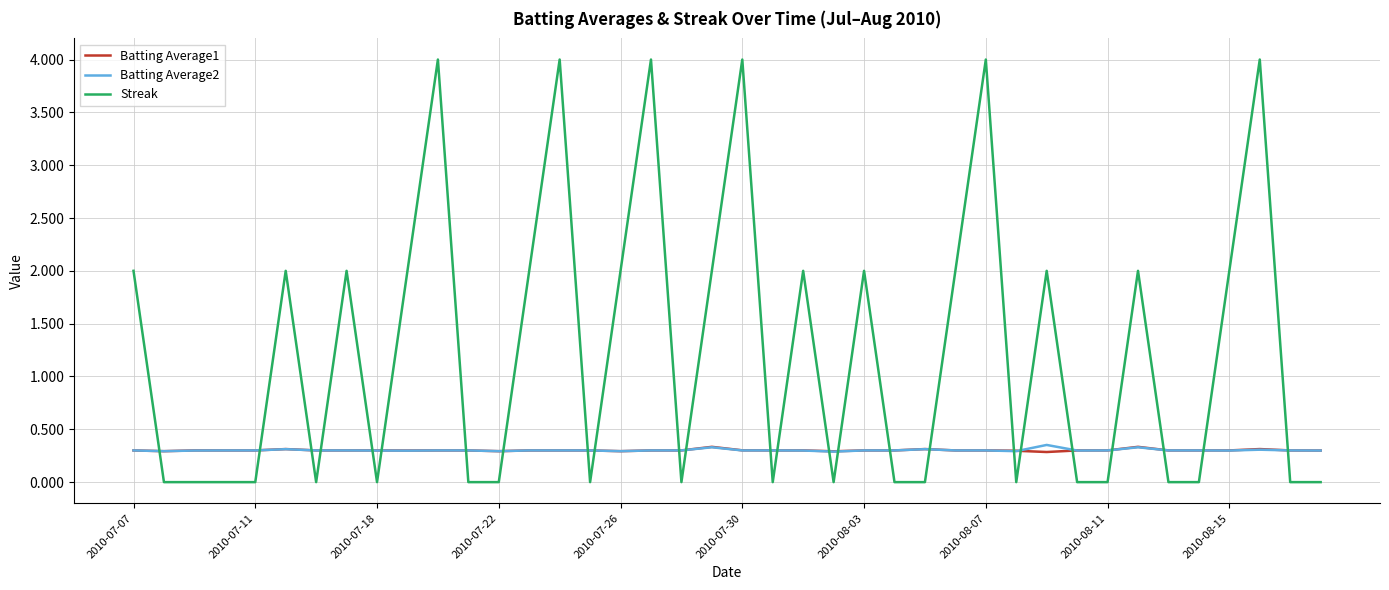

True or false: Streak and Batting Average2 cross at least once.

True